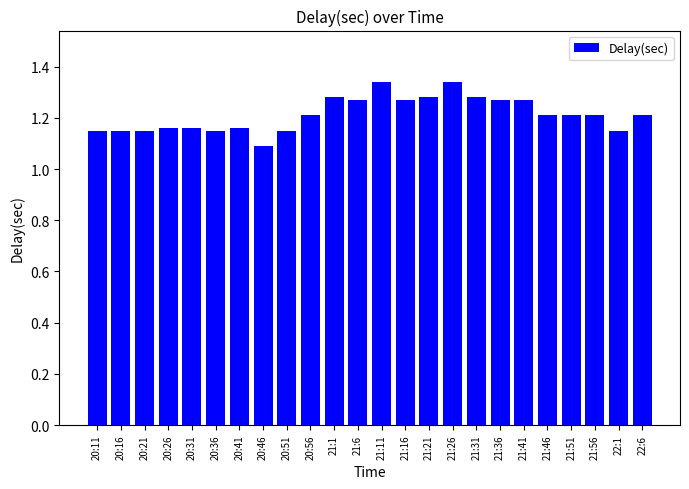

Does the chart contain any negative values?

No